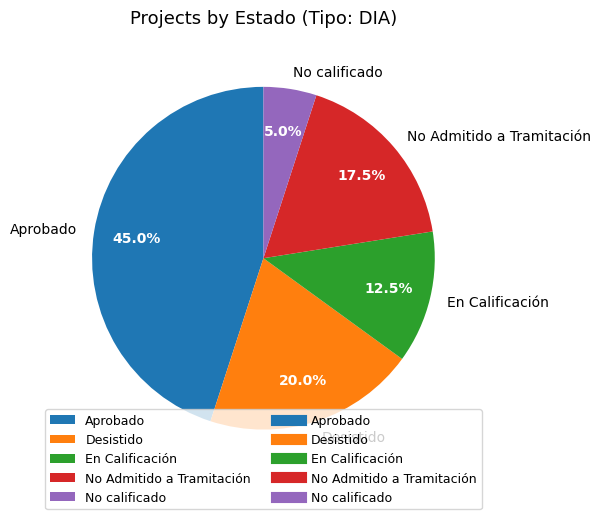

The Aprobado slice represents 54% of the pie. True or false?

False